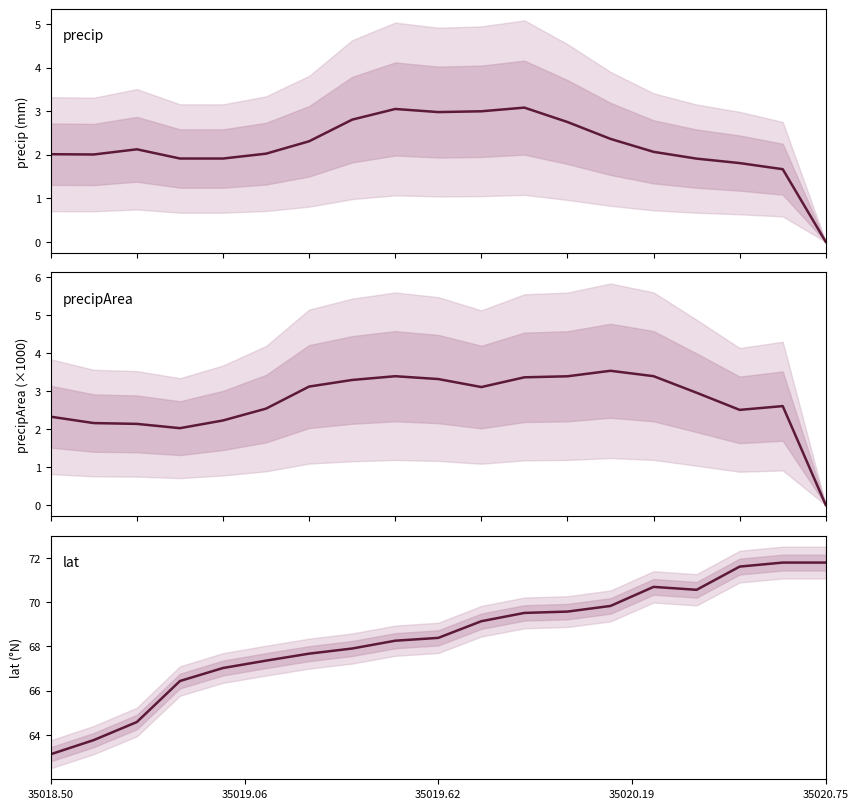

Reading left to right, transcribe all the data shown in this chart.

precip: 2.0	2.0	2.1	1.9	1.9	2.0	2.3	2.8	3.1	3.0	3.0	3.1	2.8	2.4	2.1	1.9	1.8	1.7	0.0
precipArea: 2.3	2.2	2.1	2.0	2.2	2.5	3.1	3.3	3.4	3.3	3.1	3.4	3.4	3.5	3.4	3.0	2.5	2.6	0.0
lat: 63.1	63.8	64.6	66.4	67.0	67.4	67.7	67.9	68.3	68.4	69.1	69.5	69.6	69.8	70.7	70.6	71.6	71.8	71.8